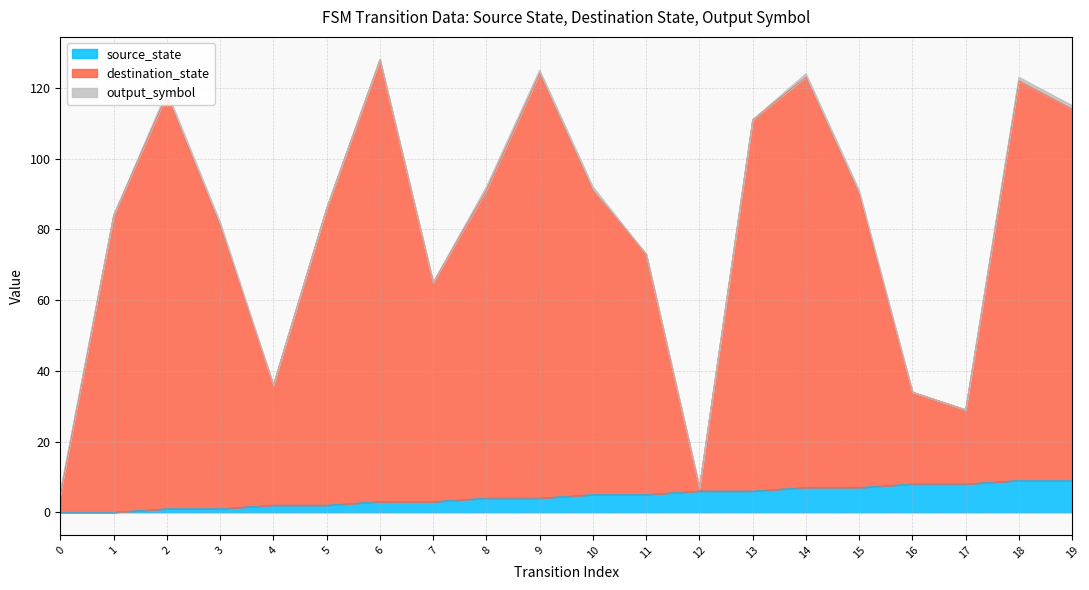

How many lines are shown in the chart?

3